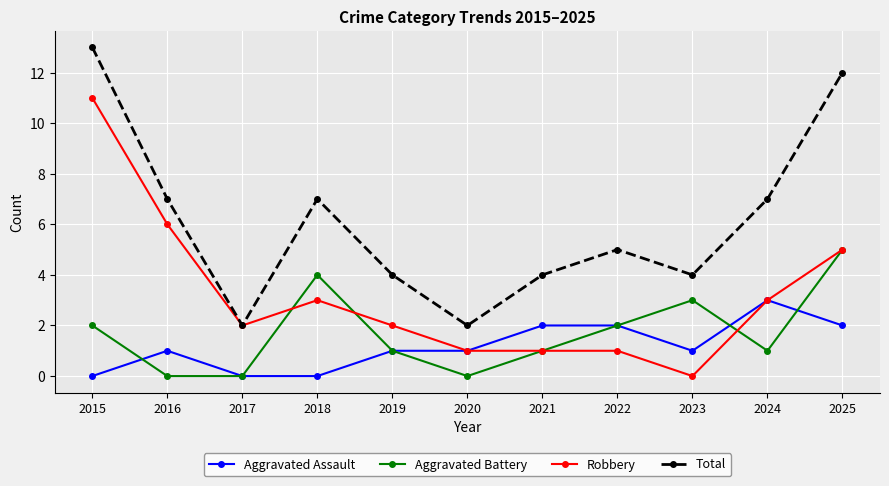

Where is the first local maximum for Robbery?

2018